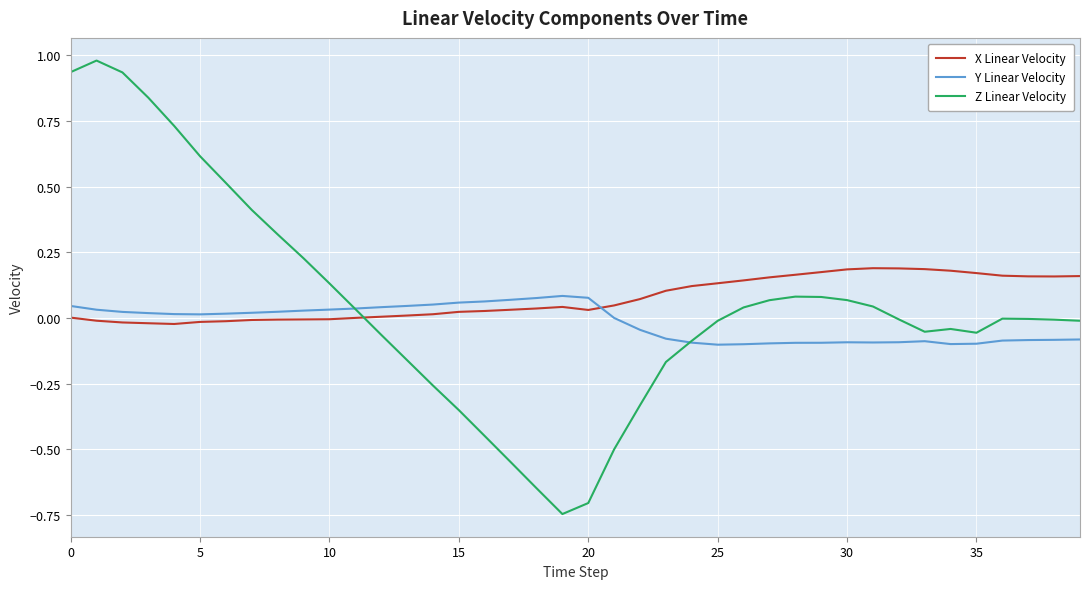

Does the chart display data point markers on the line(s)?

No